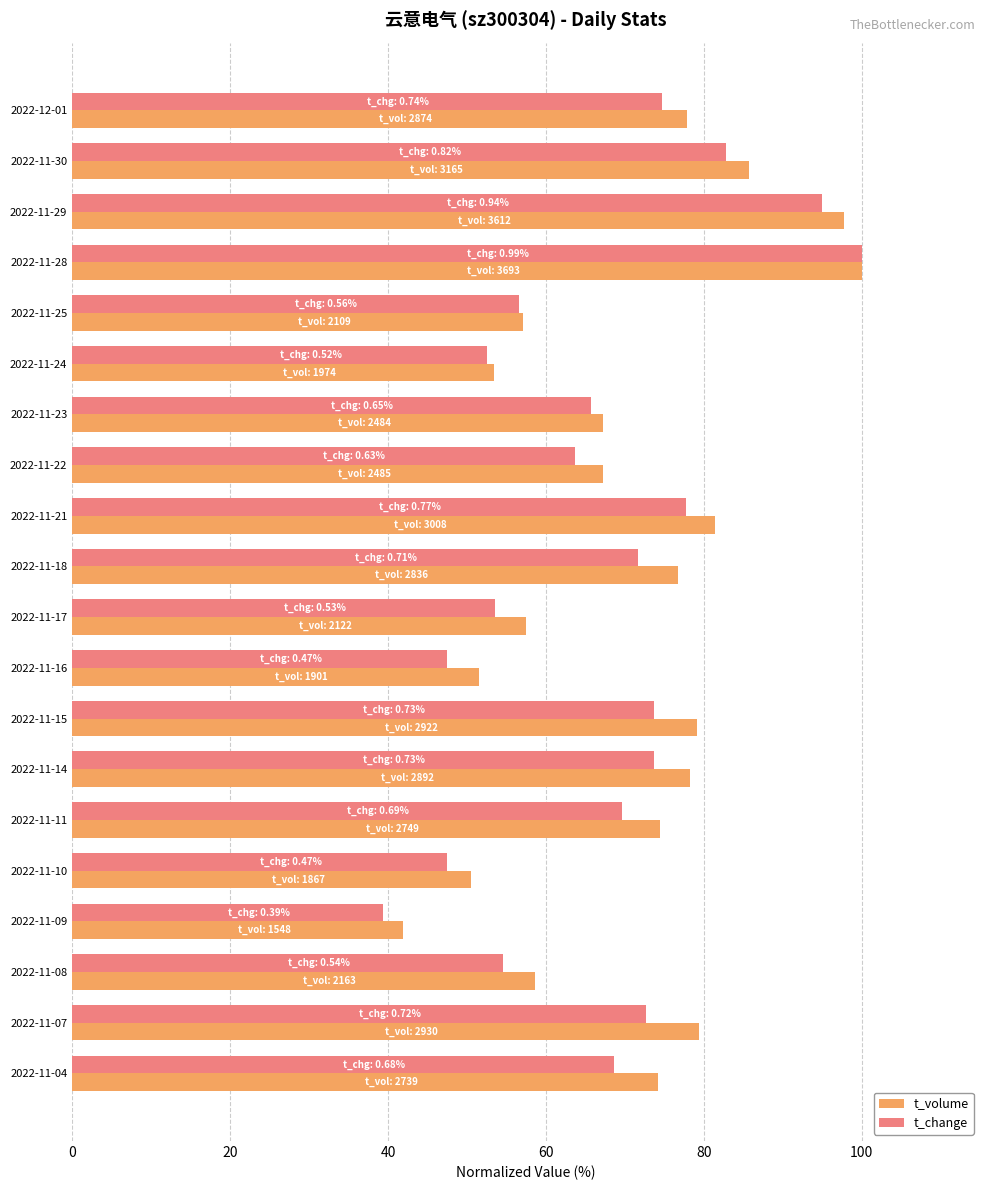

Which series changed the most between 2022-11-28 and 2022-11-17?

t_change